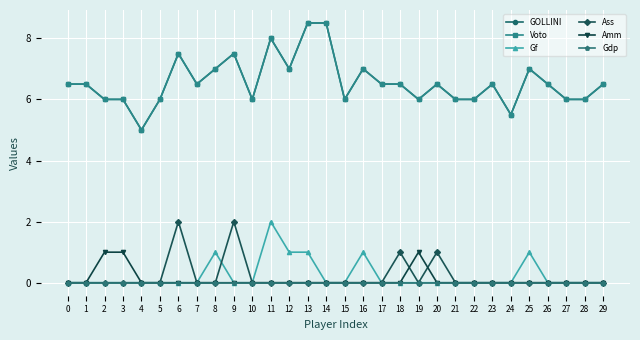

Is this an area chart (filled region under the line)?

No